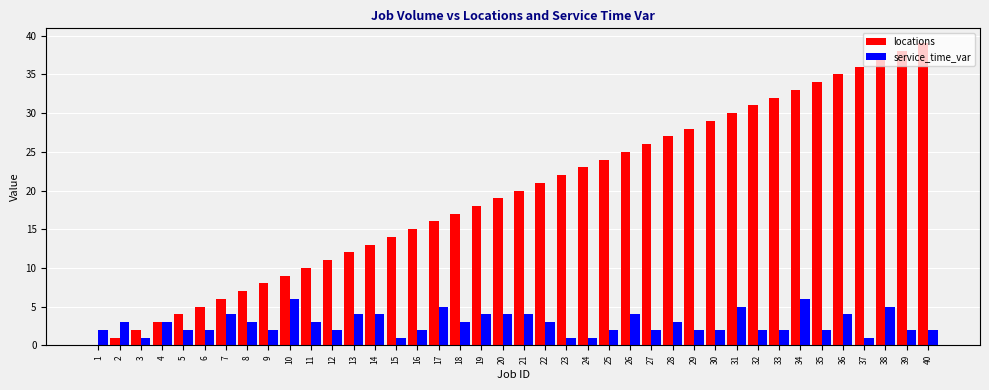

What is the sum of the service_time_var values at 19 and 32?

6